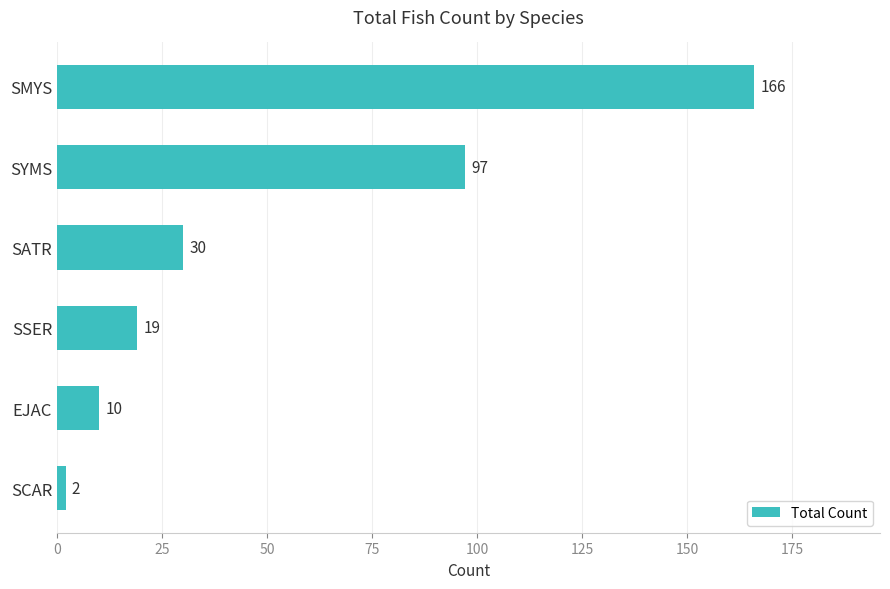

What is the change in value from SATR to SMYS?

+136